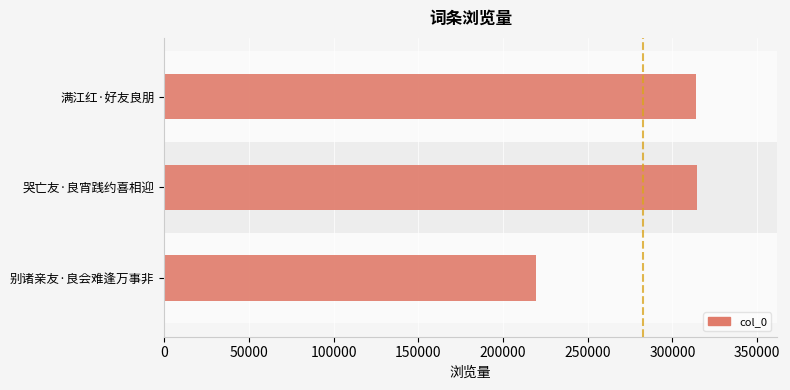

What is the sum of all values?

848370